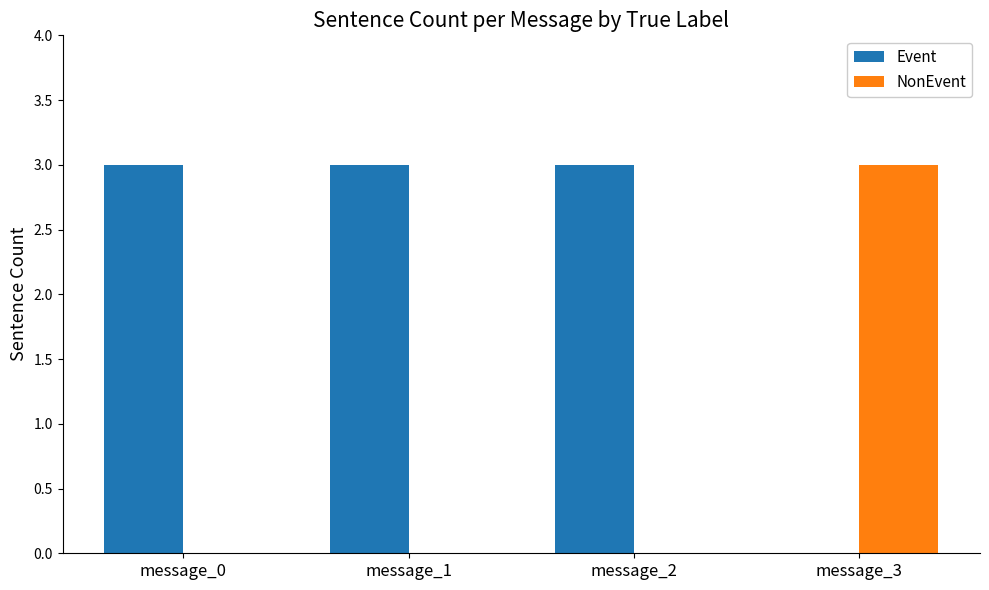

What are all the series names shown in the legend?

Event, NonEvent